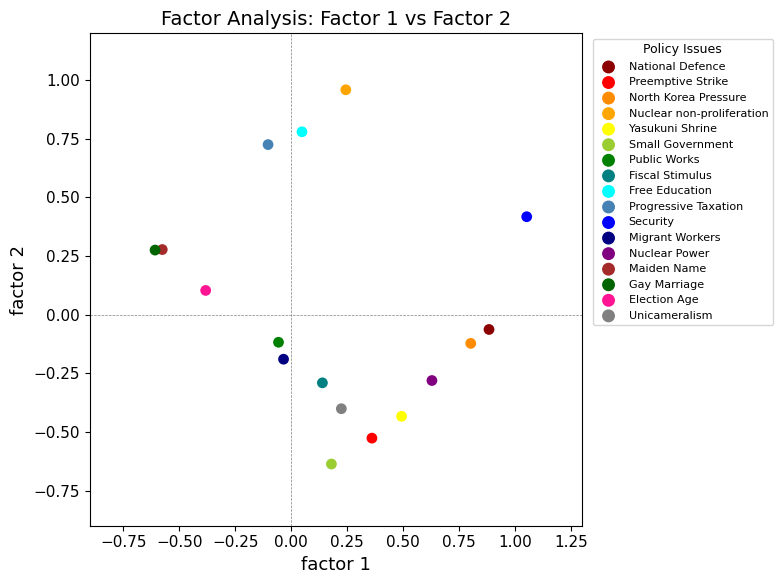

Which series reaches the minimum Y coordinate?

Small Government